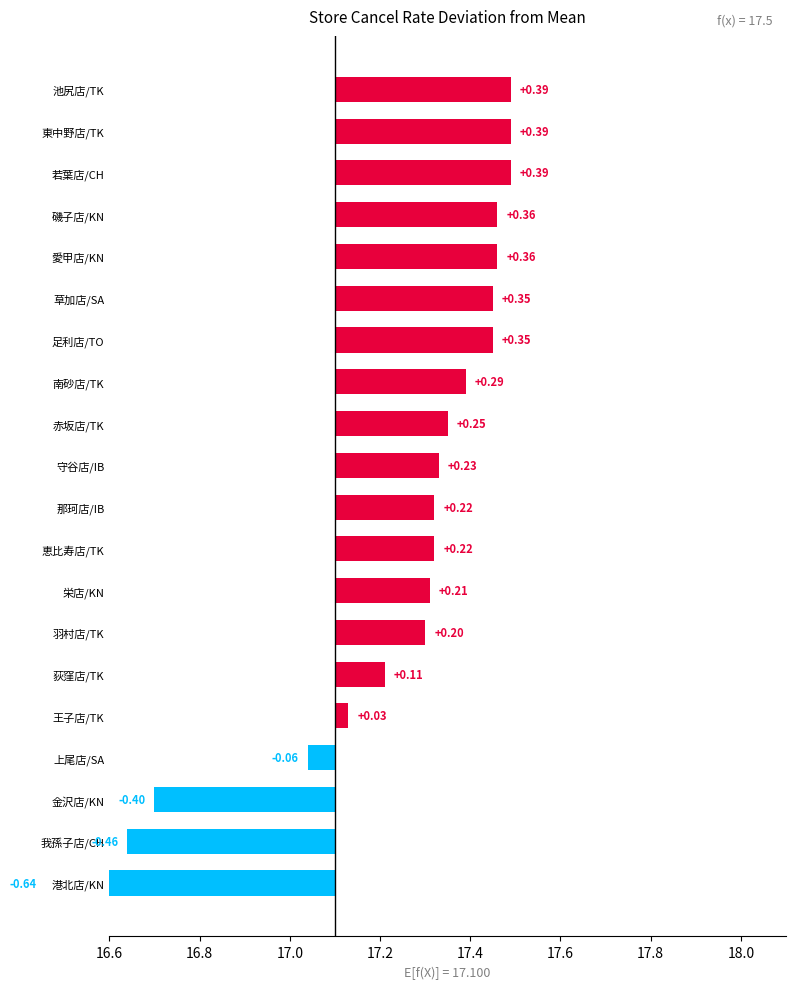

Reading right to left, transcribe all the data shown in this chart.

17.5	17.5	17.5	17.5	17.5	17.4	17.4	17.4	17.4	17.3	17.3	17.3	17.3	17.3	17.2	17.1	17.0	16.7	16.6	16.5